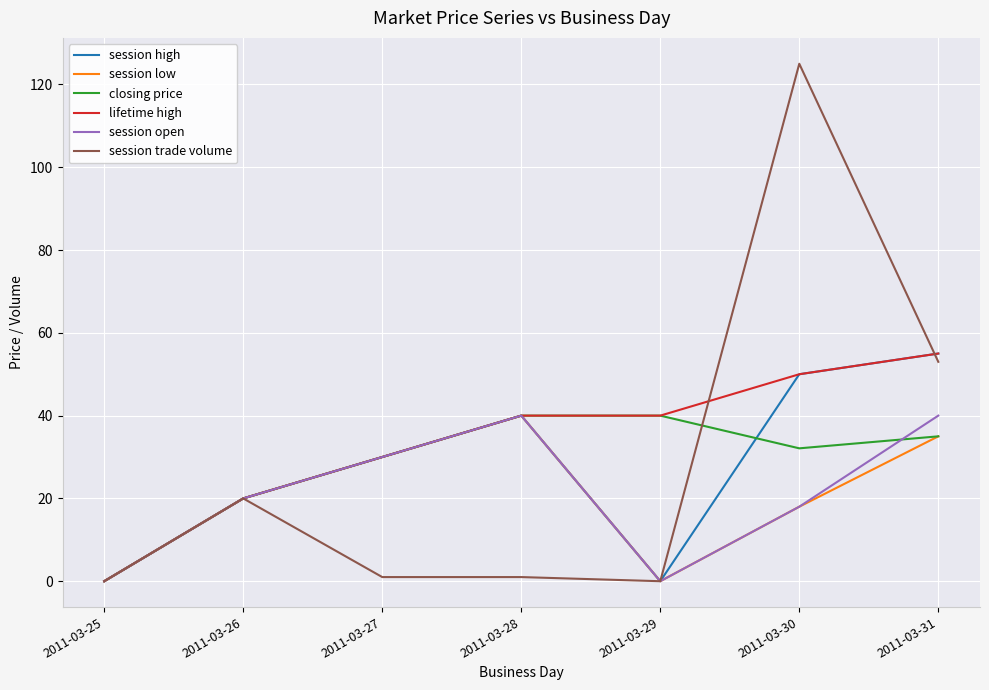

What are all the series names shown in the legend?

session high, session low, closing price, lifetime high, session open, session trade volume